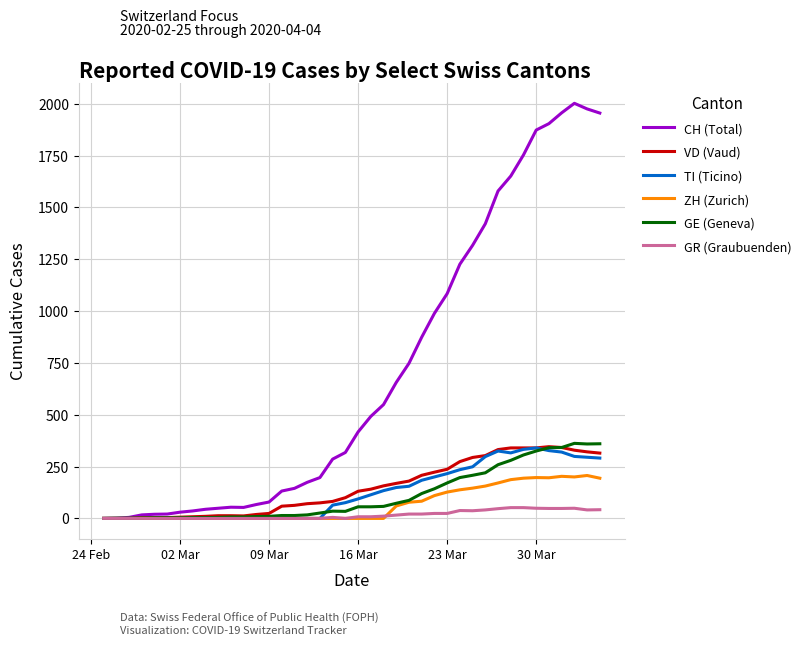

Which series has the largest range (max minus min)?

CH (Total)